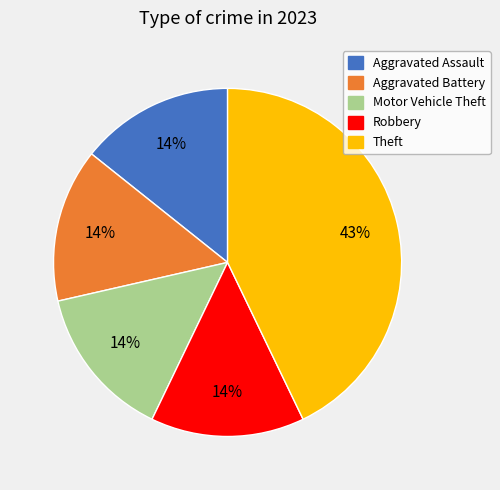

To the nearest percent, what is the average slice percentage?

20%